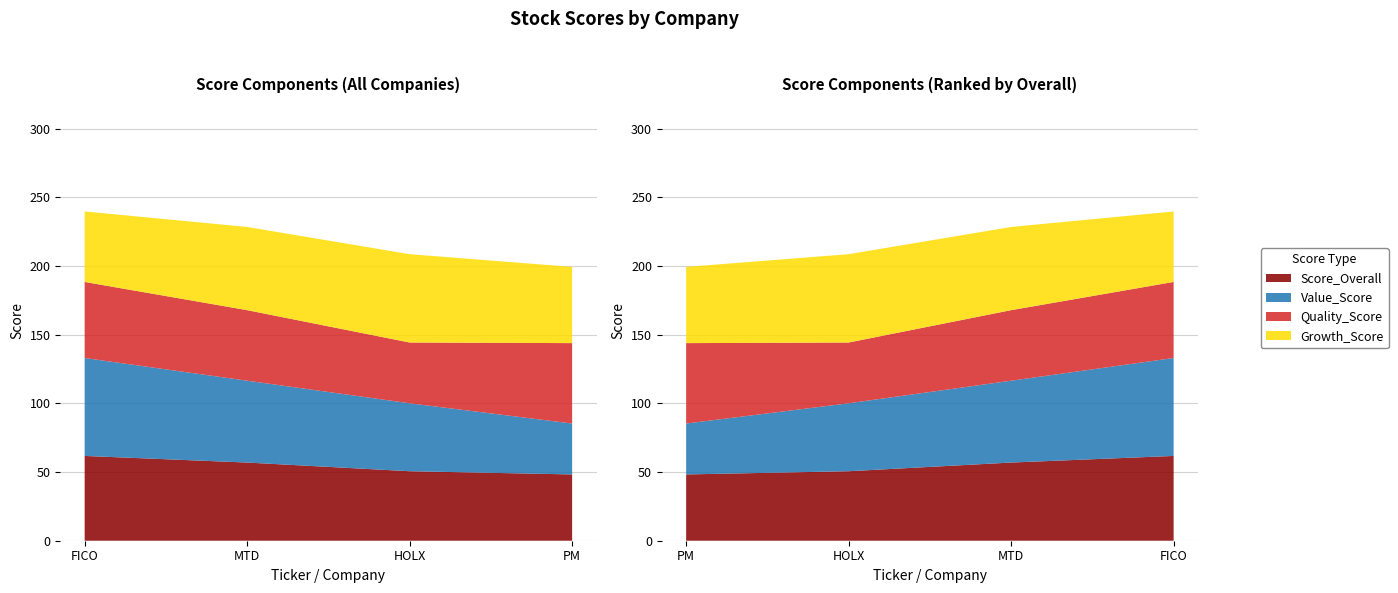

What is the sum of all Value_Score values?

217.4